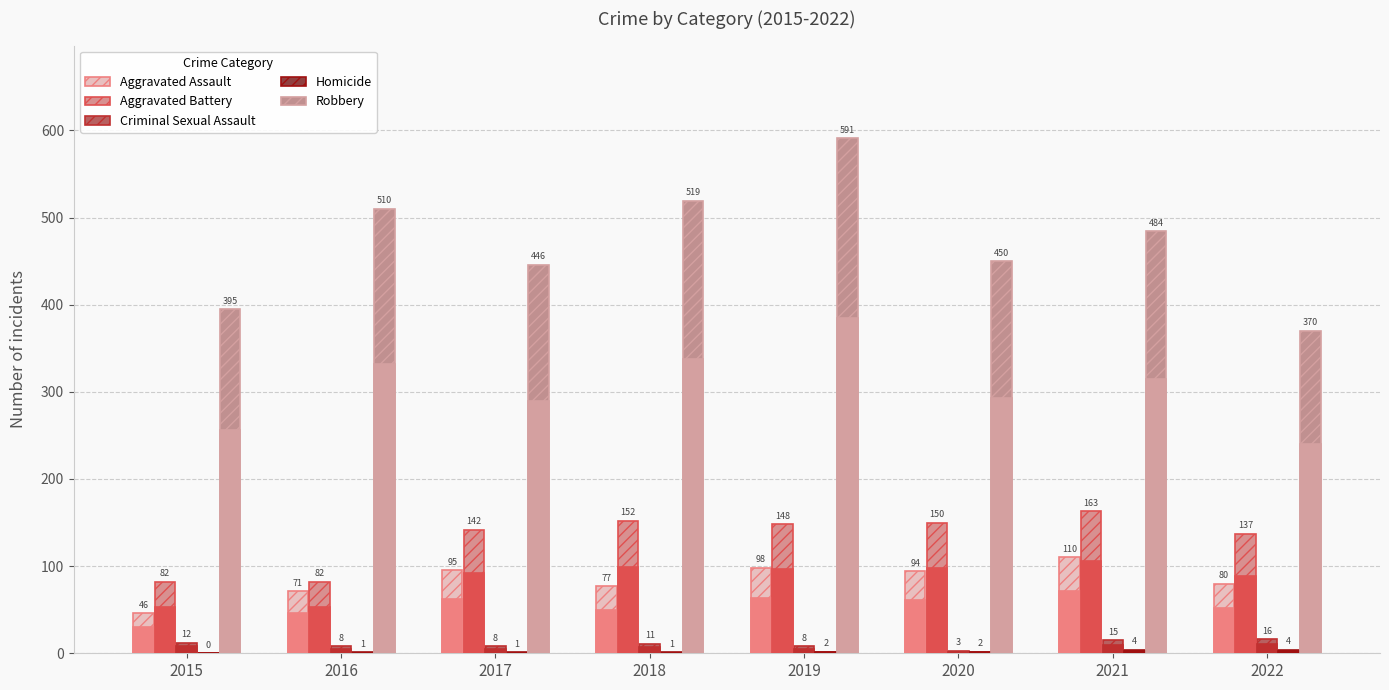

What is the total value across all series at 2021?

776